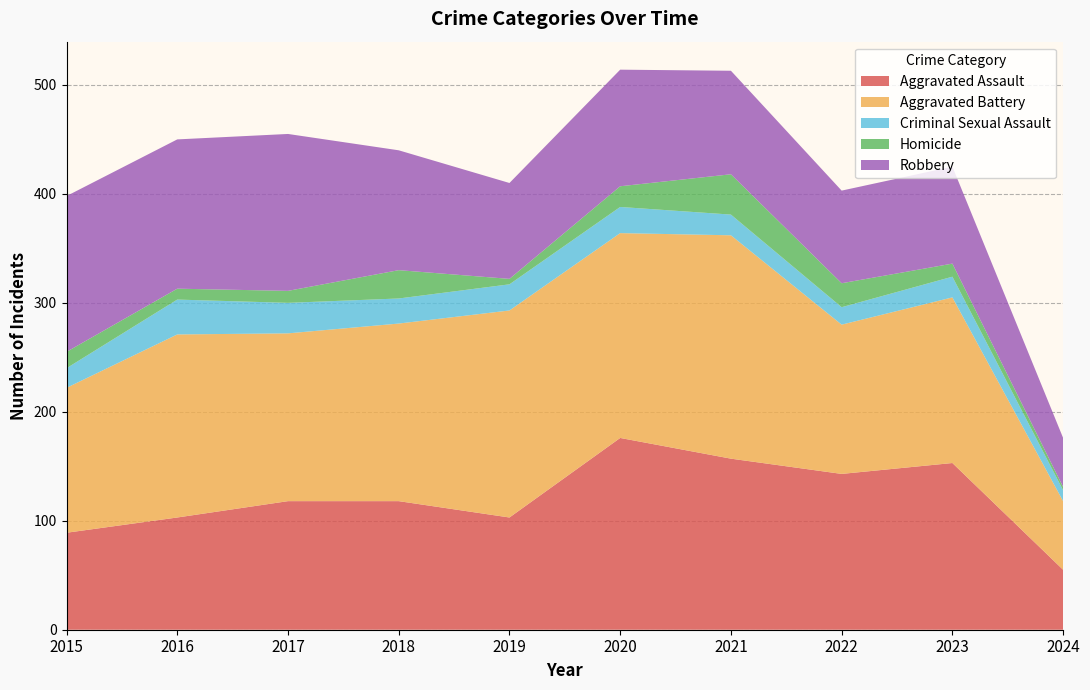

The value of Homicide at 2021 is 37. True or false?

True